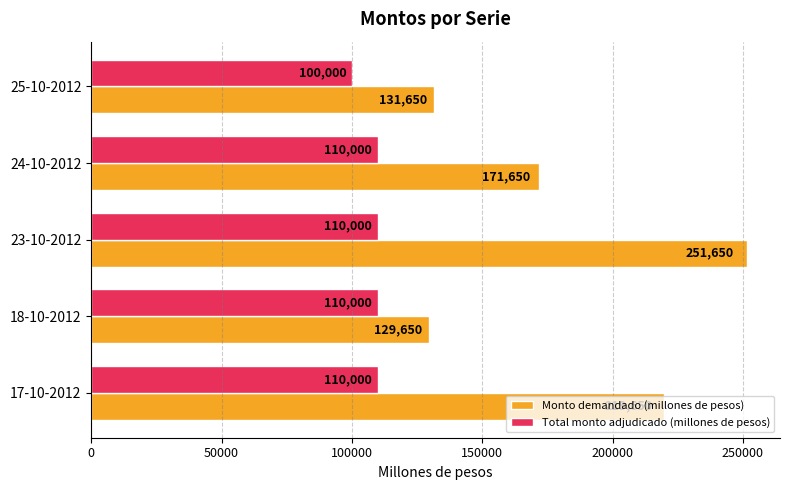

Which series has the largest range (max minus min)?

Monto demandado (millones de pesos)